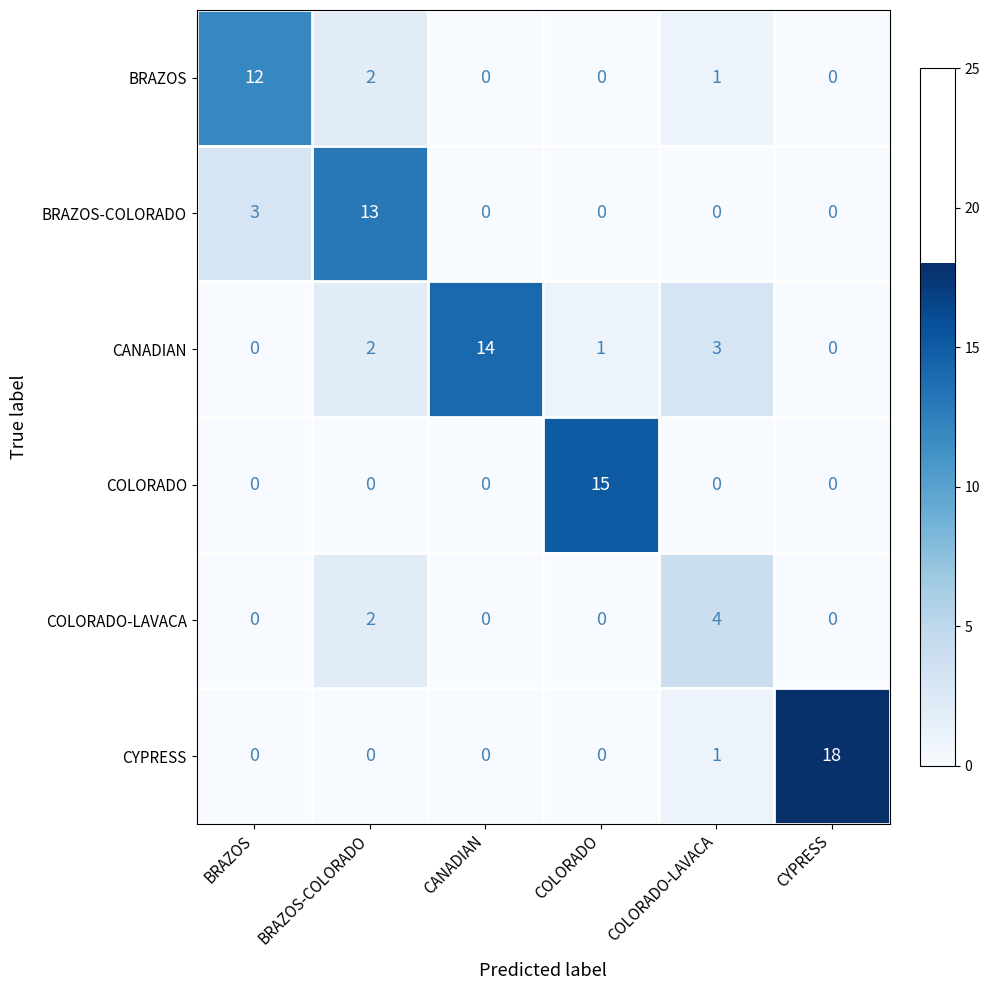

What is the sum of all COLORADO values?

15